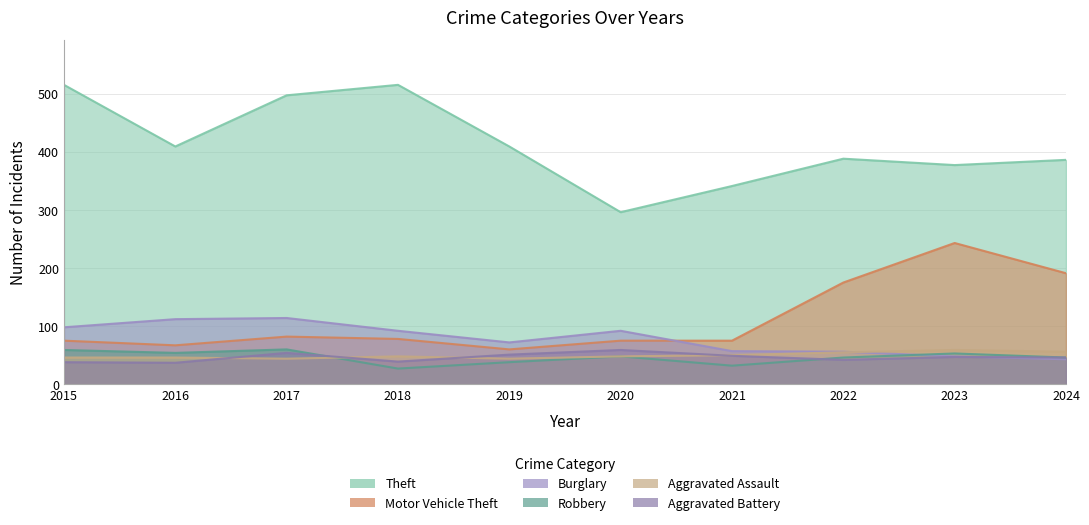

Is it true that Theft equals 521 at 2024?

False